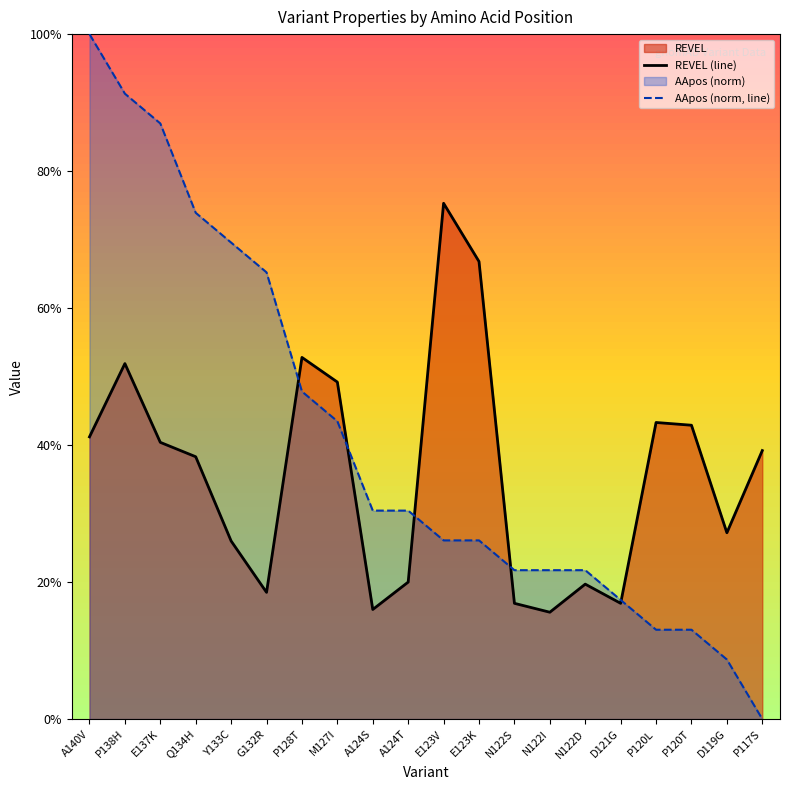

Which series ends up on top after the final intersection of AApos (norm, line) and REVEL (line)?

REVEL (line)